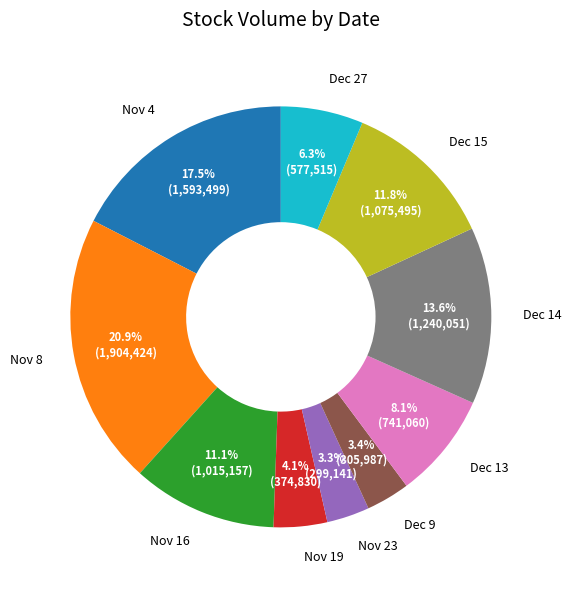

Does Dec 15 represent more than half of the total?

No